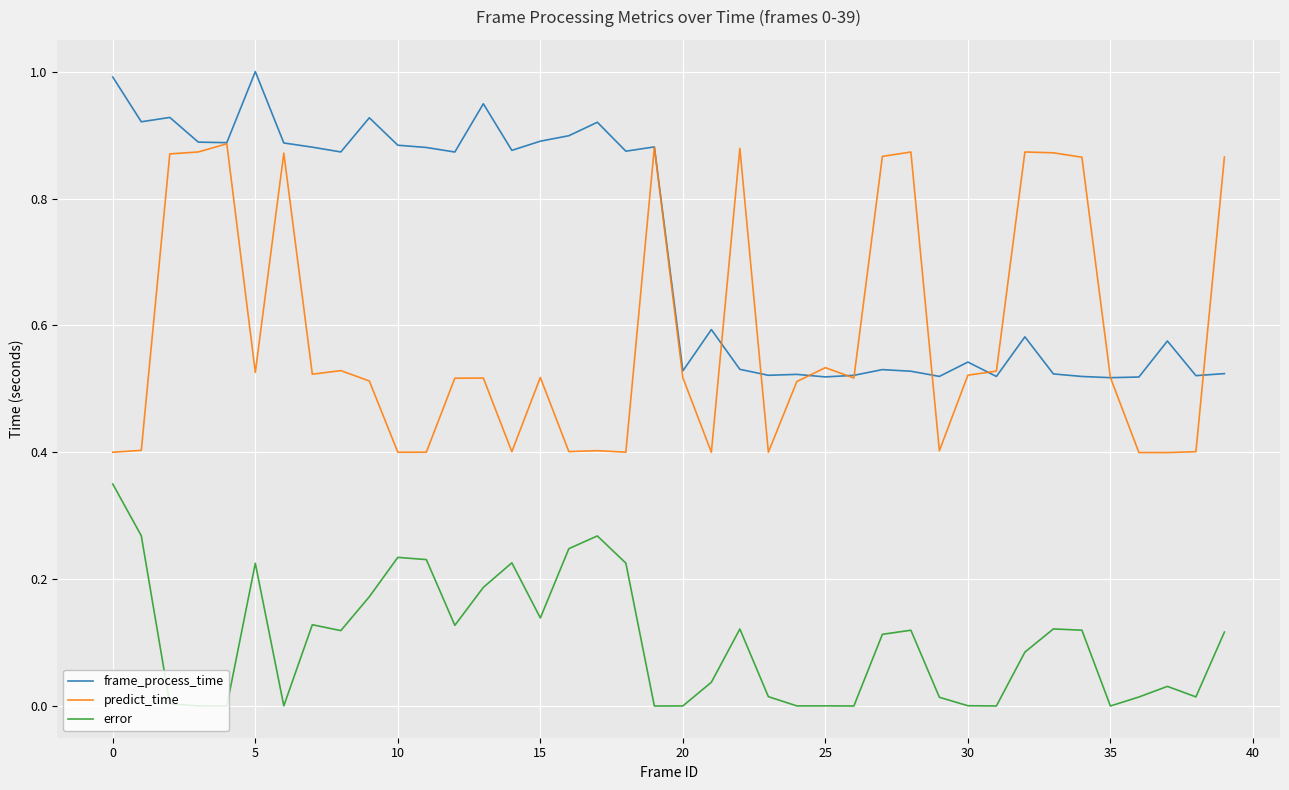

Which series has the largest total across all categories?

frame_process_time